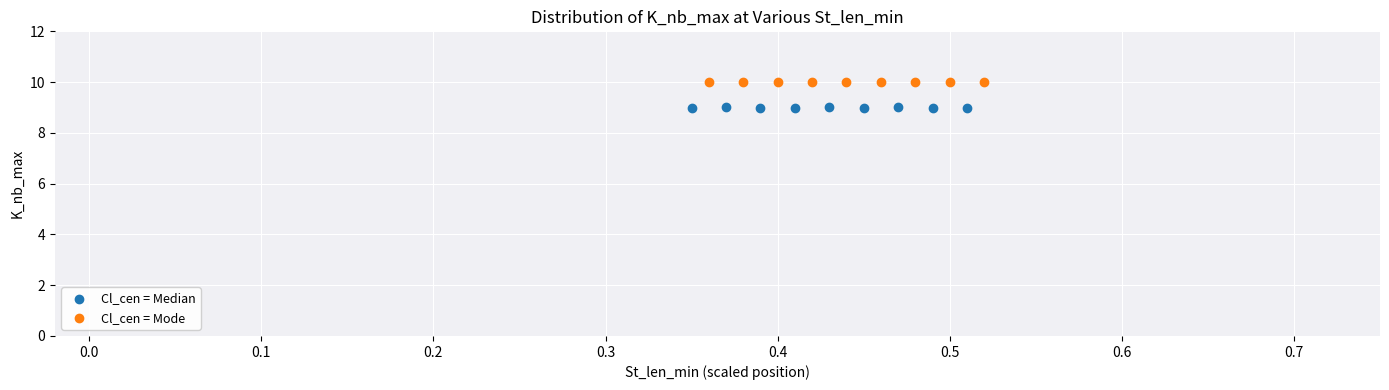

Which series reaches the minimum Y coordinate?

Cl_cen = Median